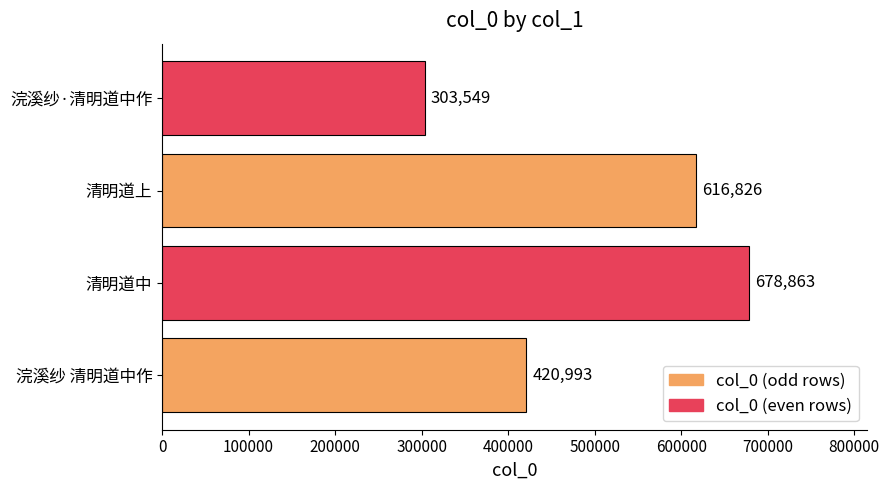

The chart shows a value of 126359 at 清明道上. True or false?

False